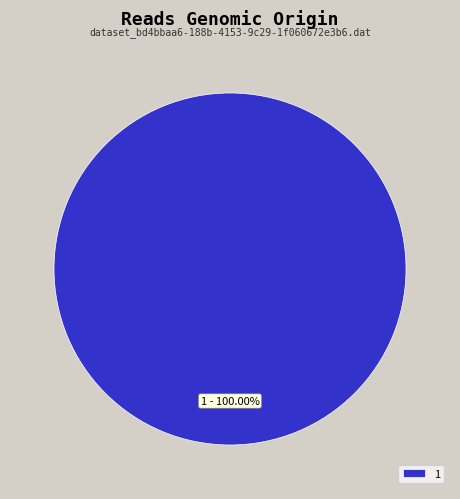

Rank the categories by value from highest to lowest.

1